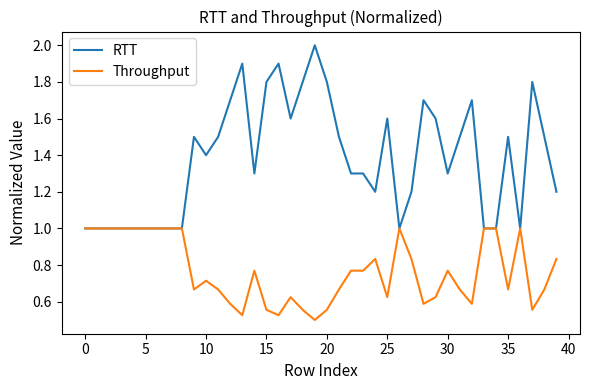

What is the lowest value of the RTT series?

1.0